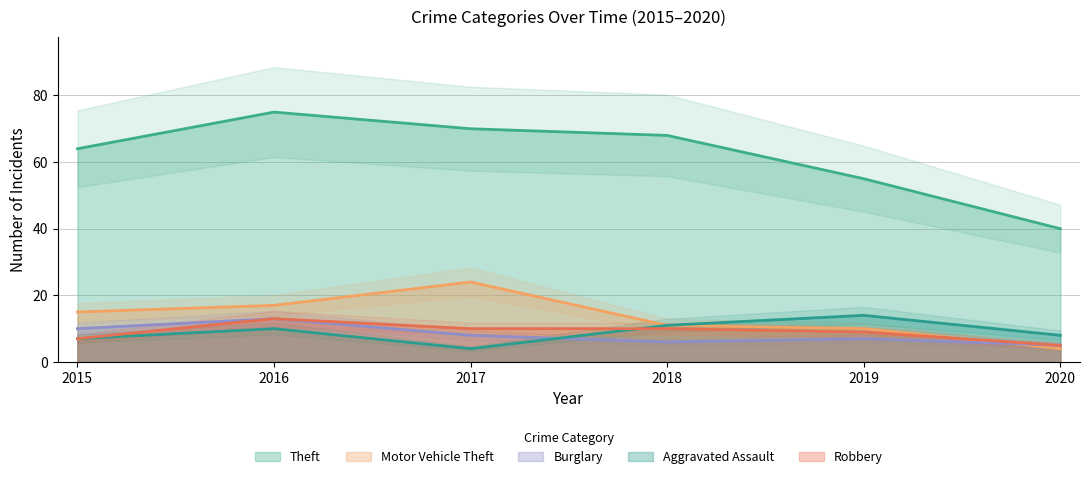

Which series changed the most between 2016 and 2020?

Theft